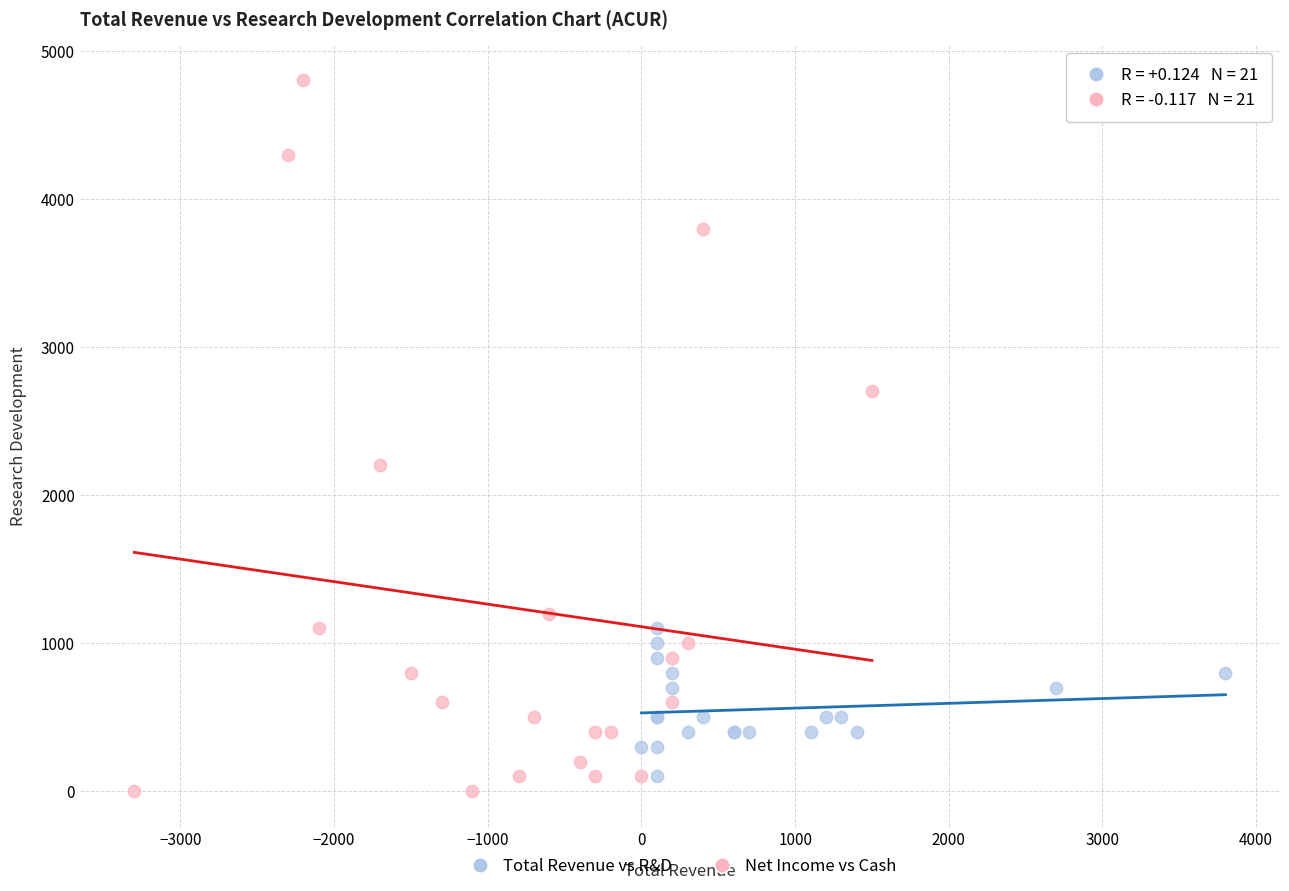

Which series has the largest Y range (max minus min)?

Net Income vs Cash